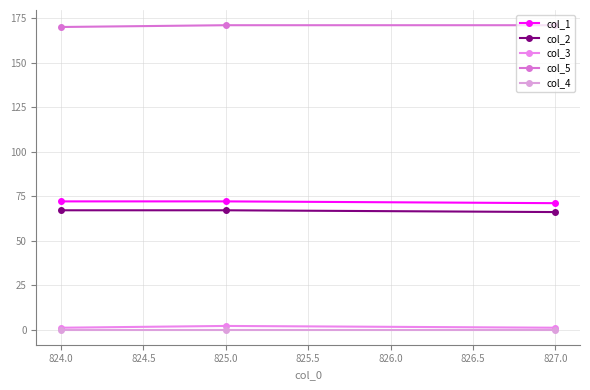

Reading left to right, extract all data points from this chart.

col_1: 72	72	71
col_2: 67	67	66
col_3: 1	2	1
col_5: 170	171	171
col_4: 0	0	0